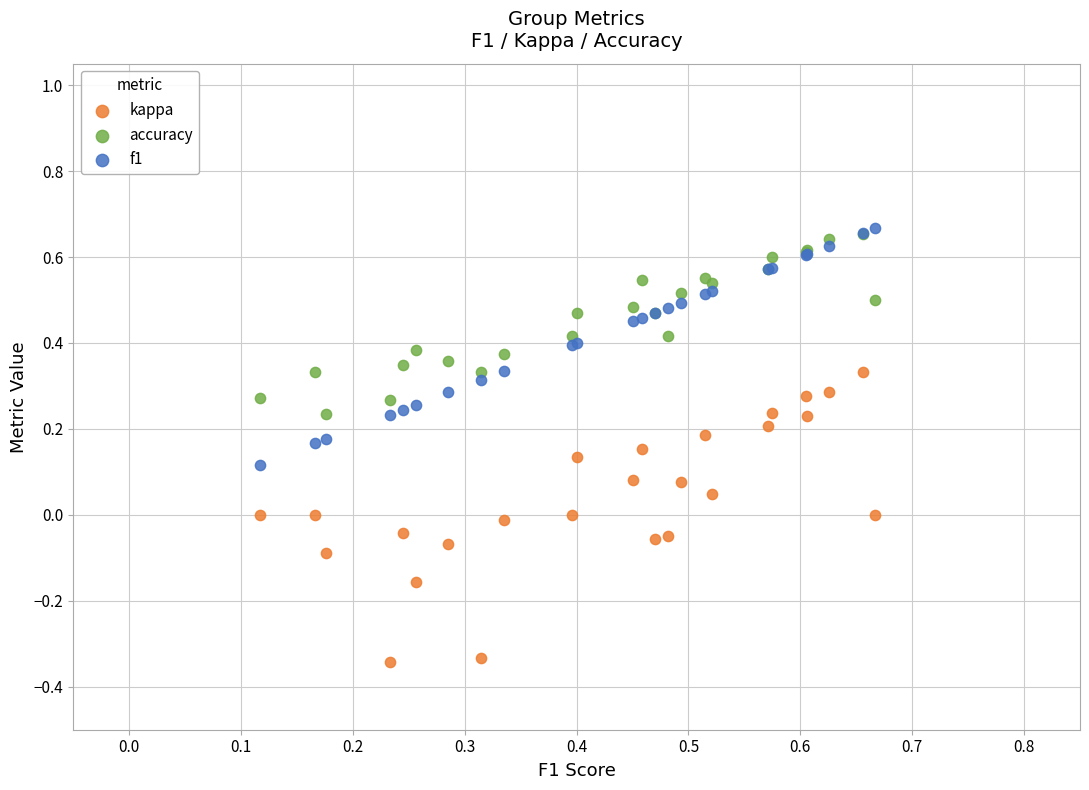

What are all the series names shown in the legend?

kappa, accuracy, f1